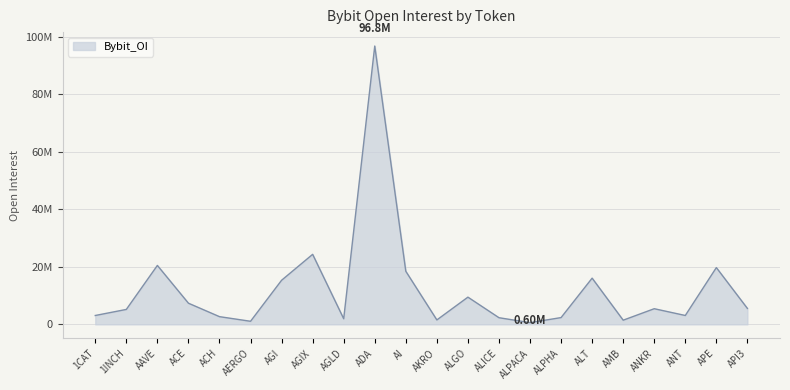

What is the label of the 20th point from the left?

ANT